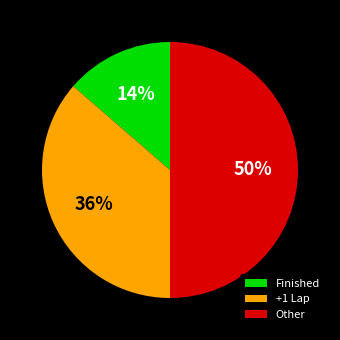

Rank the categories by value from lowest to highest.

Finished, +1 Lap, Other